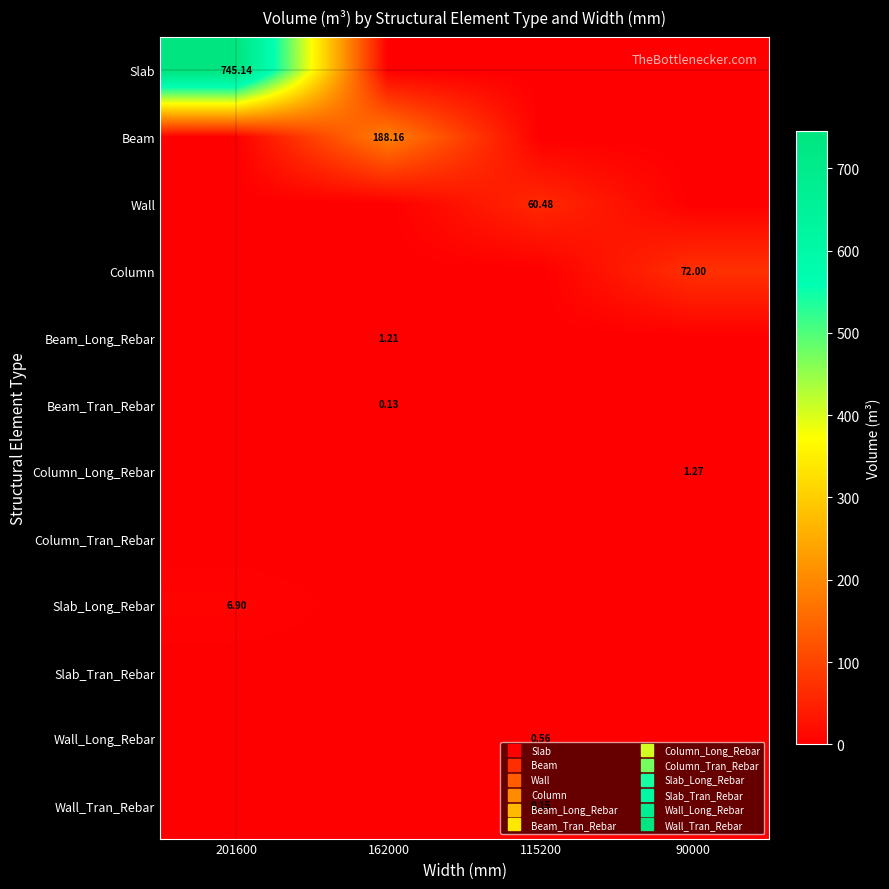

The Beam_Long_Rebar series shows 0.0 at 90000. True or false?

True